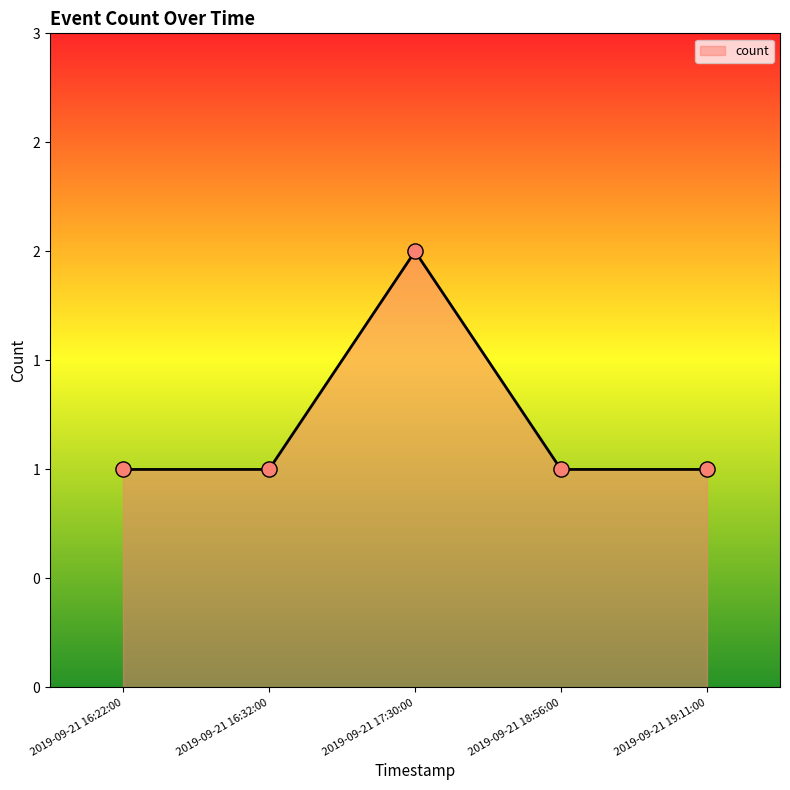

Which has a higher value, 2019-09-21 17:30:00 or 2019-09-21 19:11:00?

2019-09-21 17:30:00